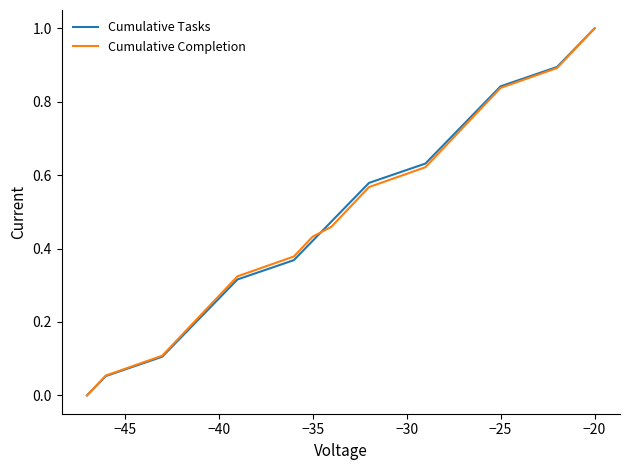

What is the highest value of the Cumulative Completion series?

1.0